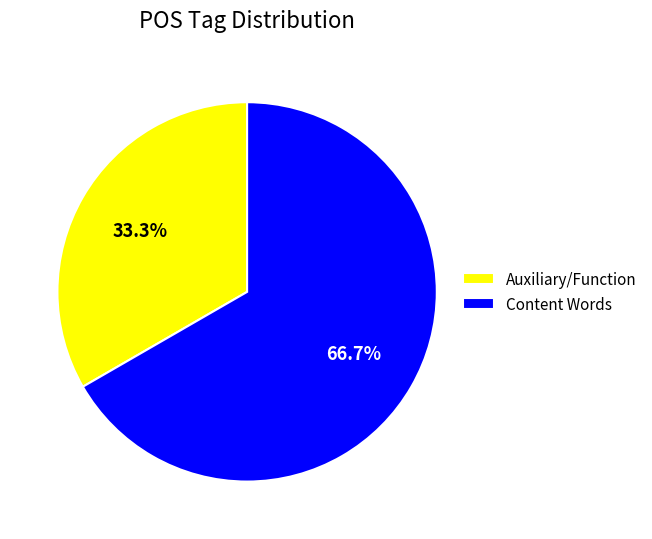

Which slice is the largest?

Content Words